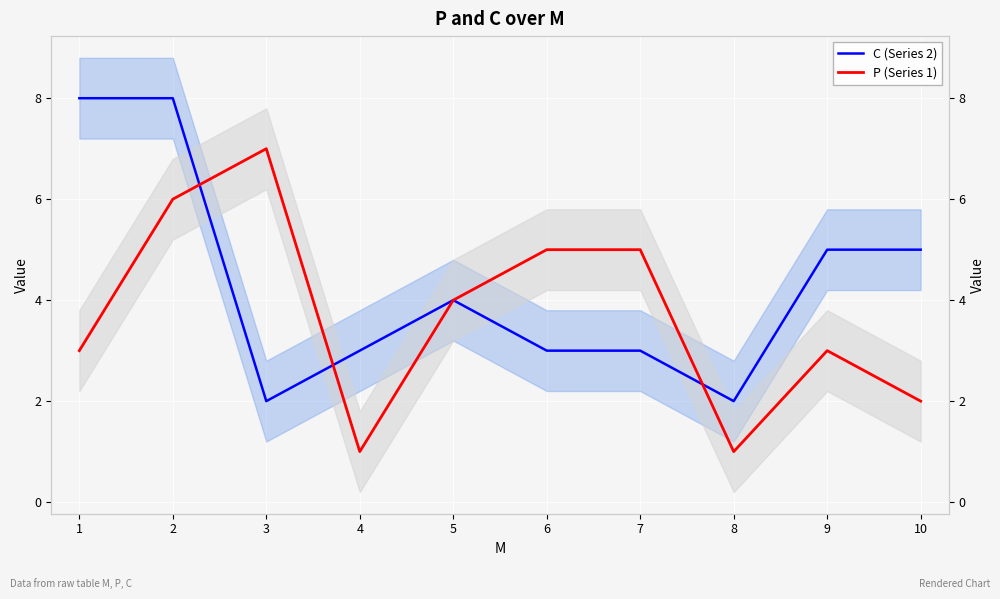

What is the spread (max minus min) of values at 1?

5